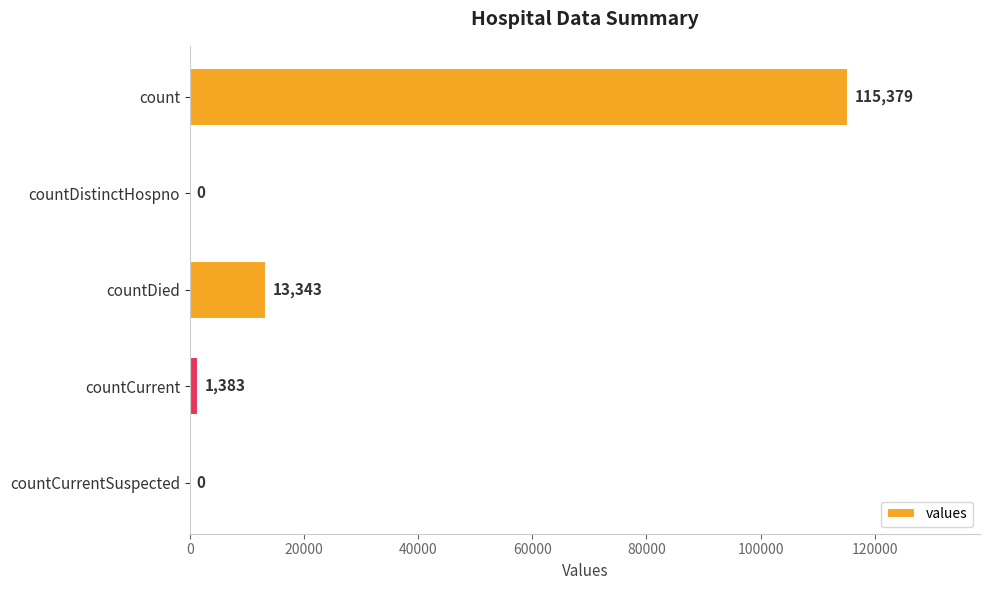

Is it true that the value at countCurrent is 1383?

True